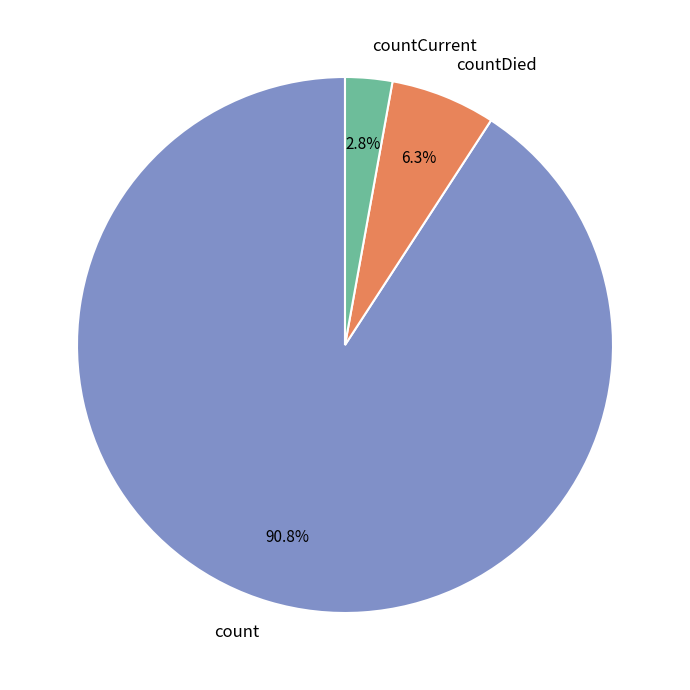

True or false: countCurrent accounts for 3% of the total.

True